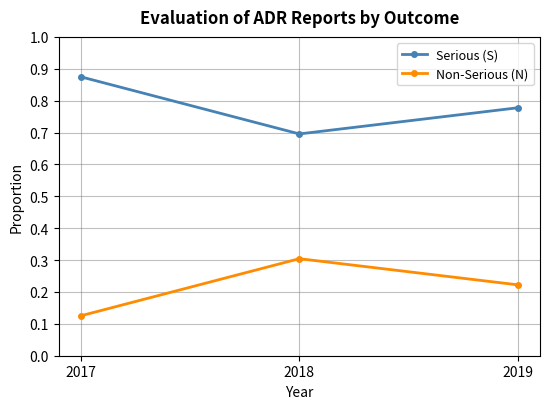

List the labels in order of Non-Serious (N) value, smallest first.

2017, 2019, 2018